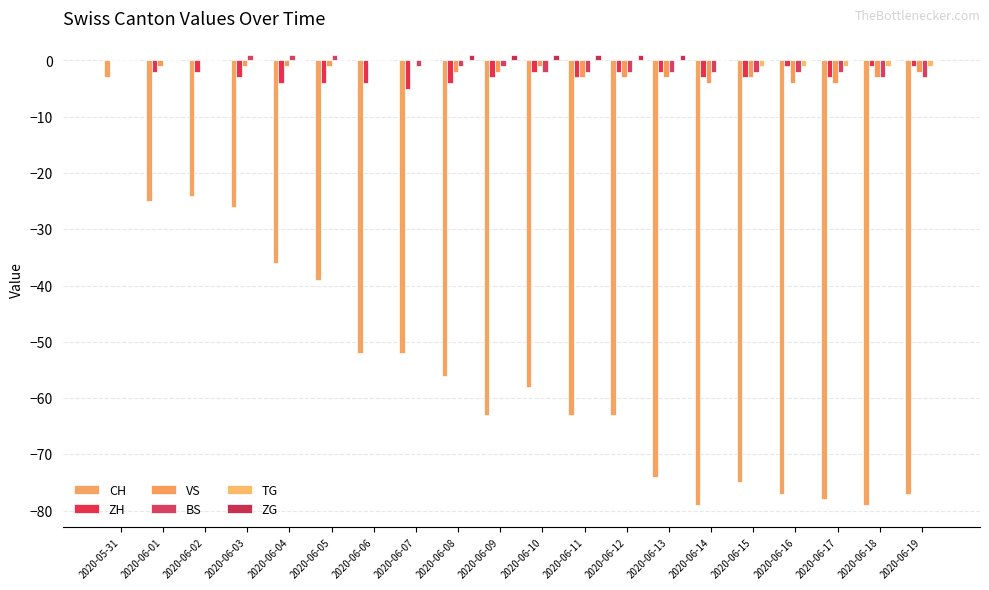

The VS series shows -1 at 2020-06-19. True or false?

False